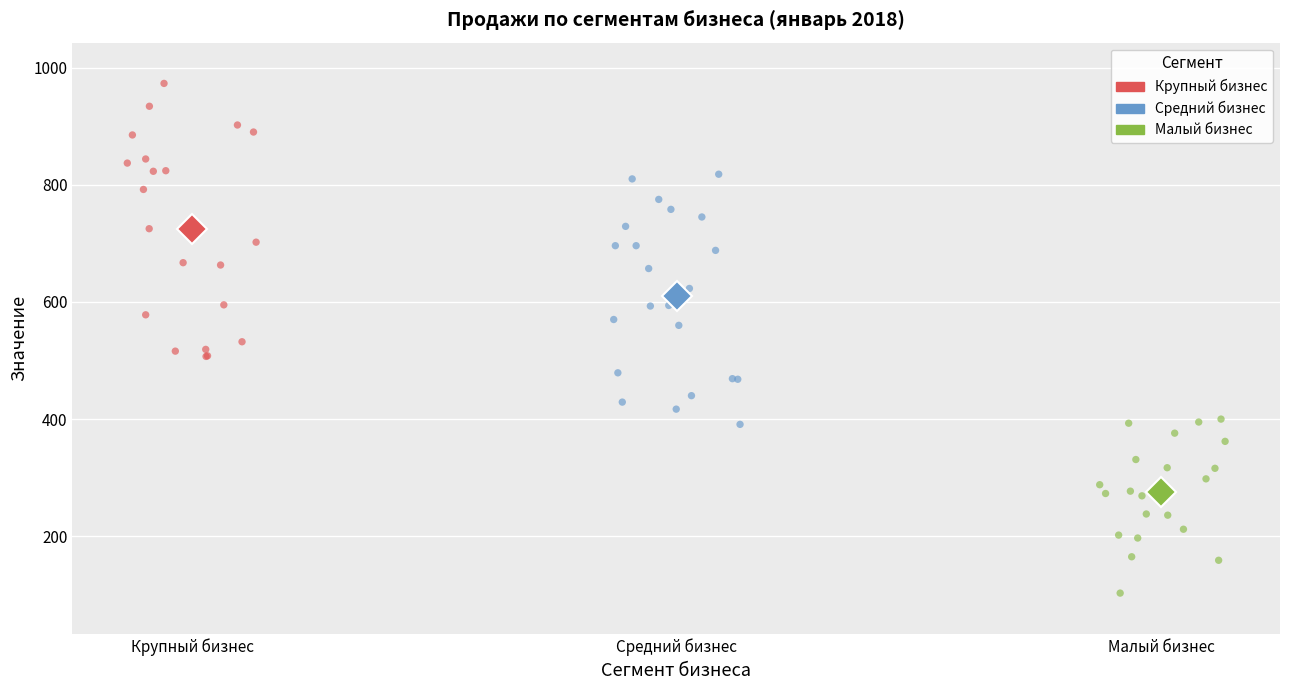

Which series reaches the maximum Y coordinate?

Крупный бизнес